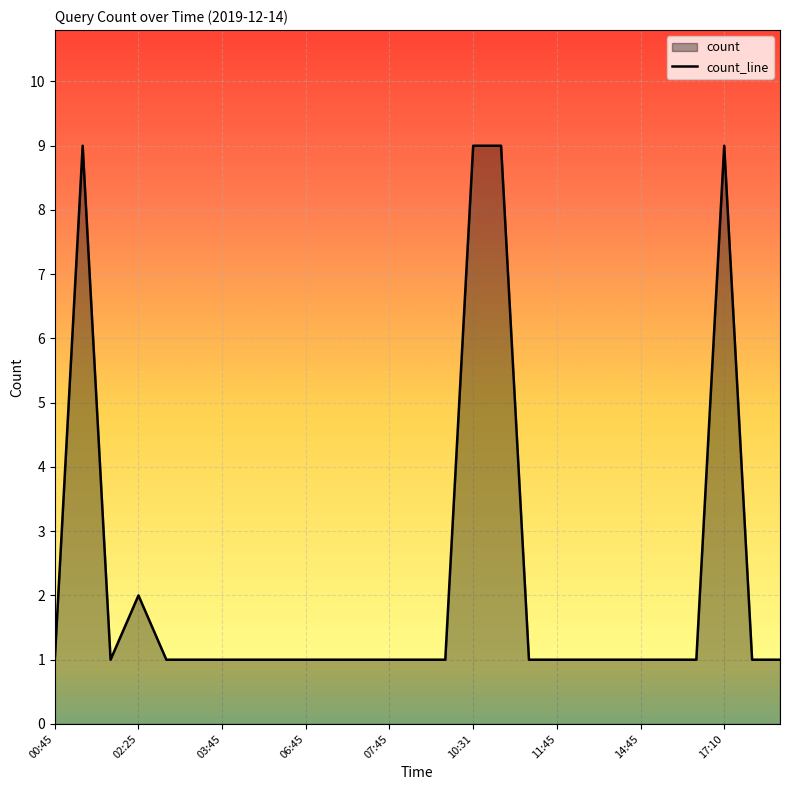

Reading right to left, transcribe all the data shown in this chart.

1	1	9	1	1	1	1	1	1	1	9	9	1	1	1	1	1	1	1	1	1	1	1	2	1	9	1